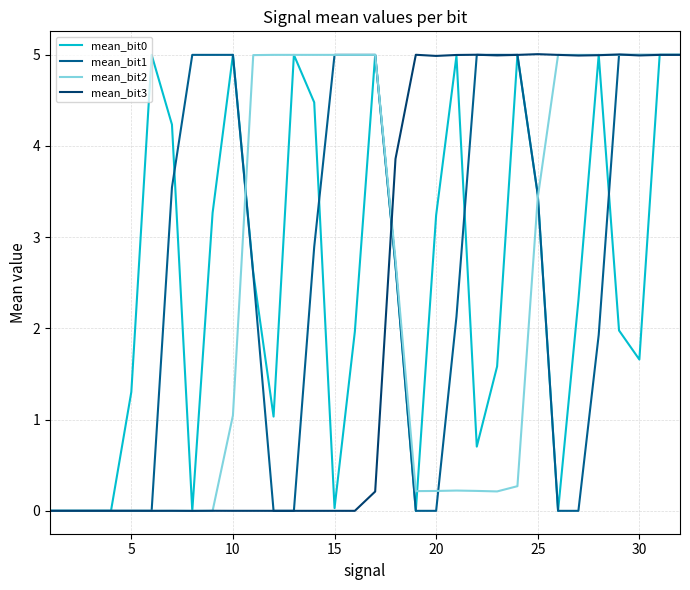

Which series has the largest total across all categories?

mean_bit1